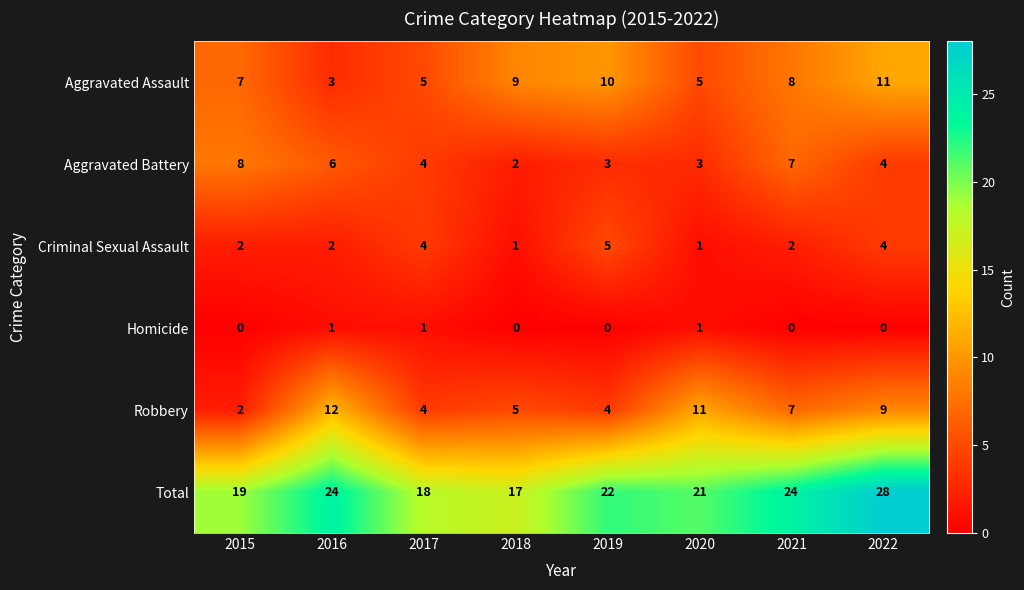

Read the Total value at 2018, to the nearest 10.

20